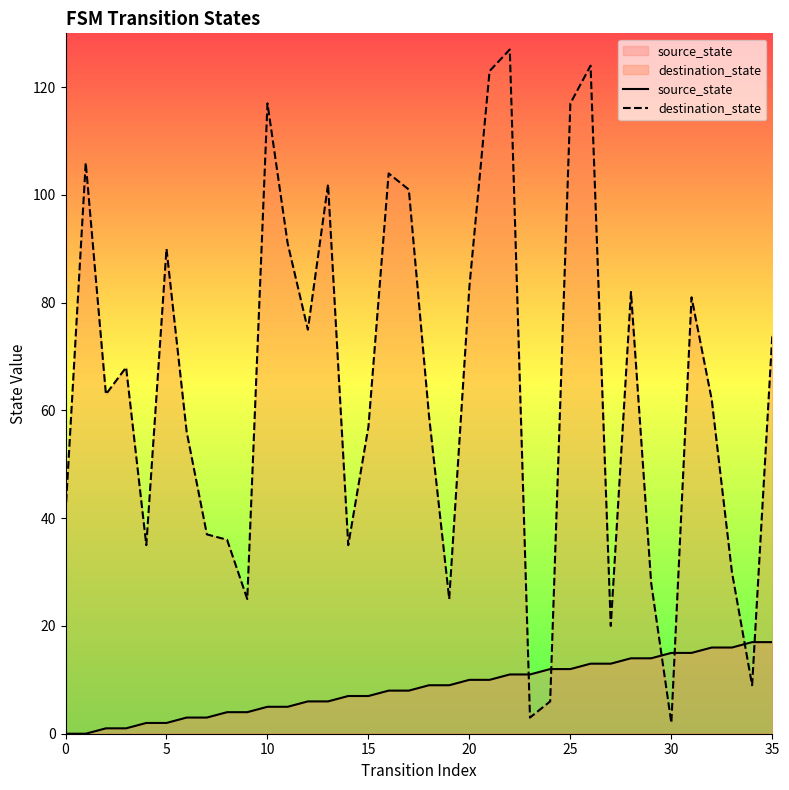

At which category does the chart reach its peak across all series?

22